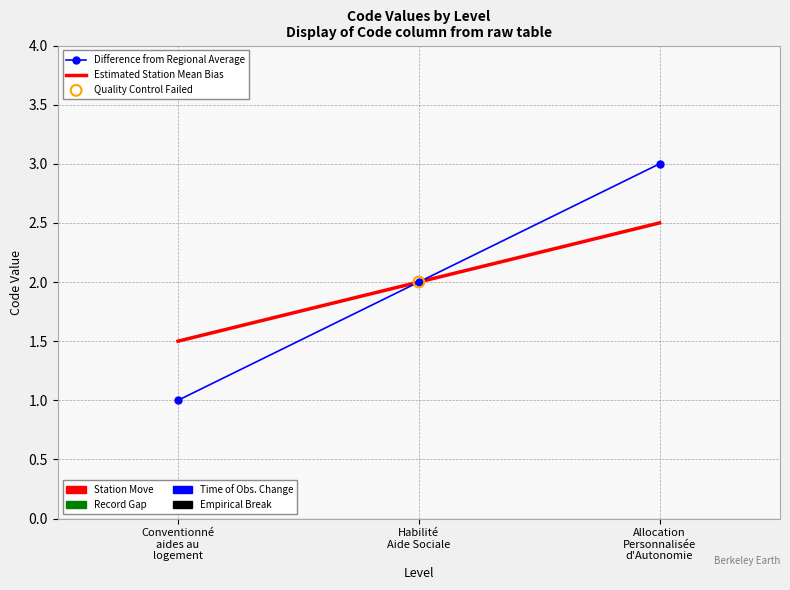

What is the greatest value displayed?

3.0